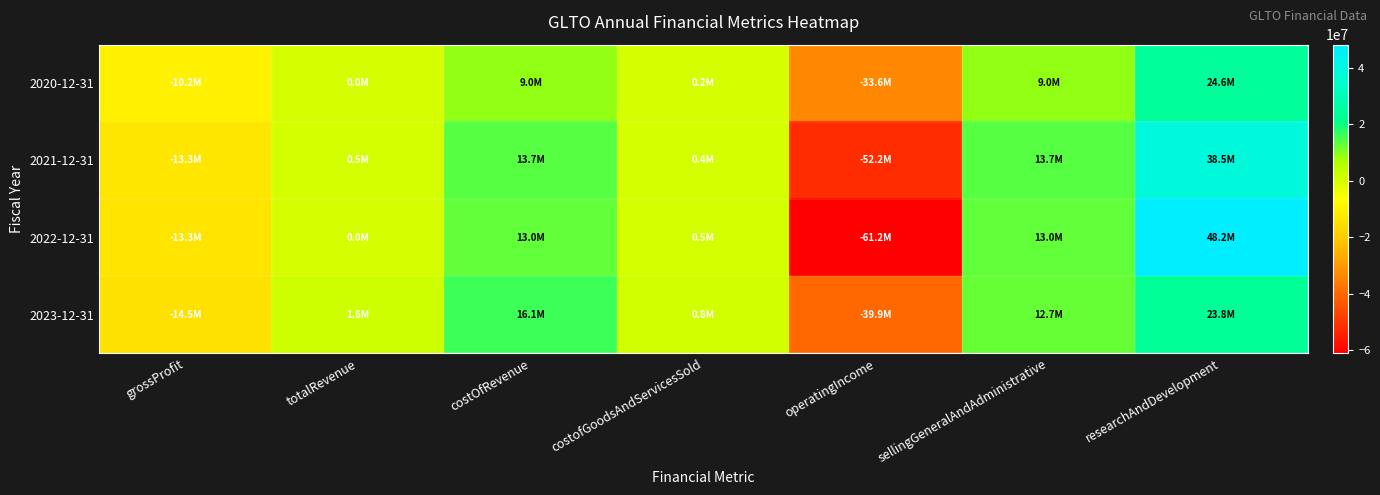

Which label corresponds to the smallest value in the chart?

operatingIncome